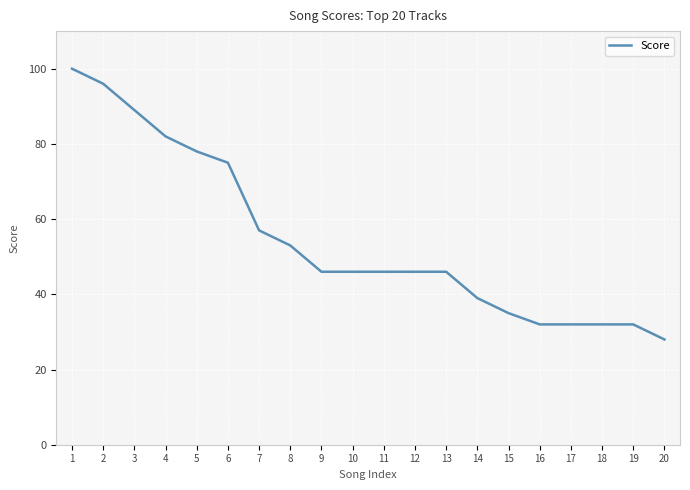

At which label is the value closest to 64?

7